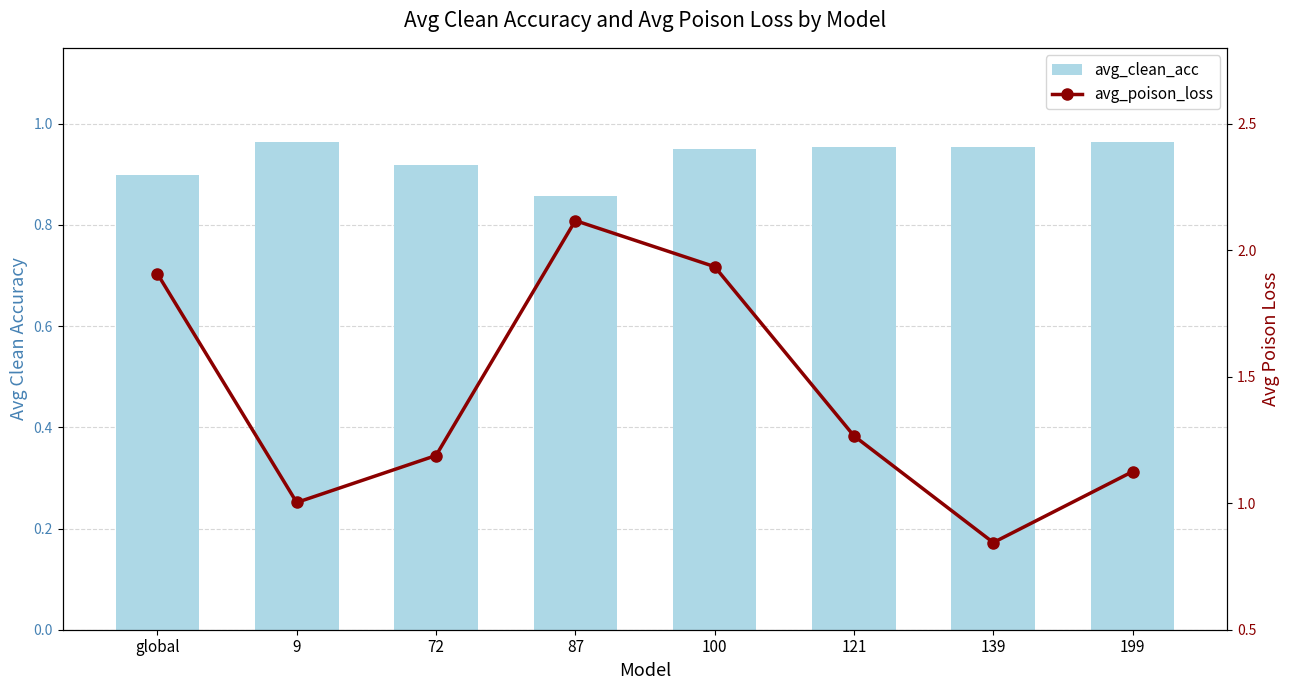

At which category is the sum across all series the highest?

87